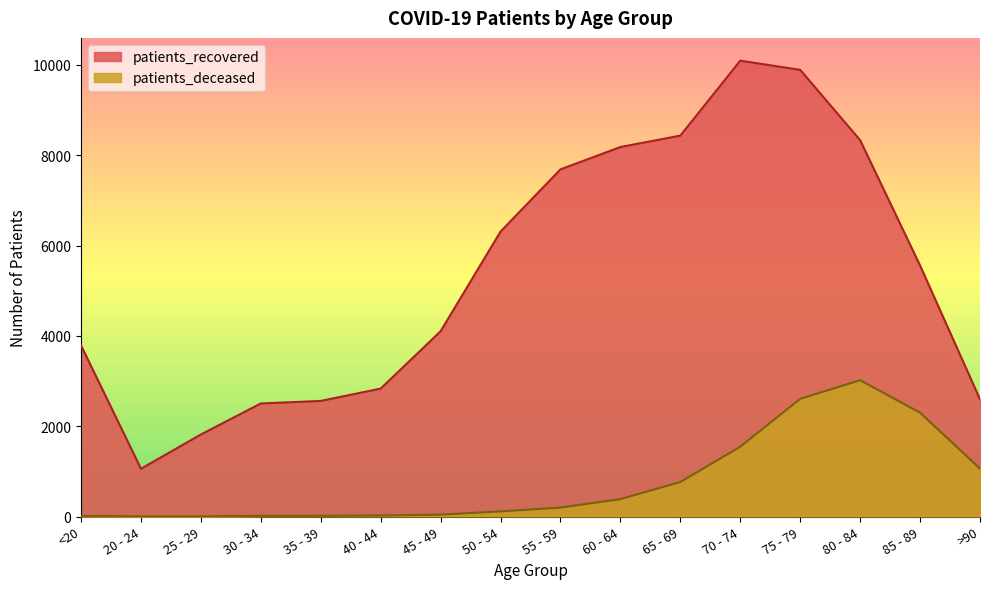

How many interior local peaks does the patients_recovered series have?

1